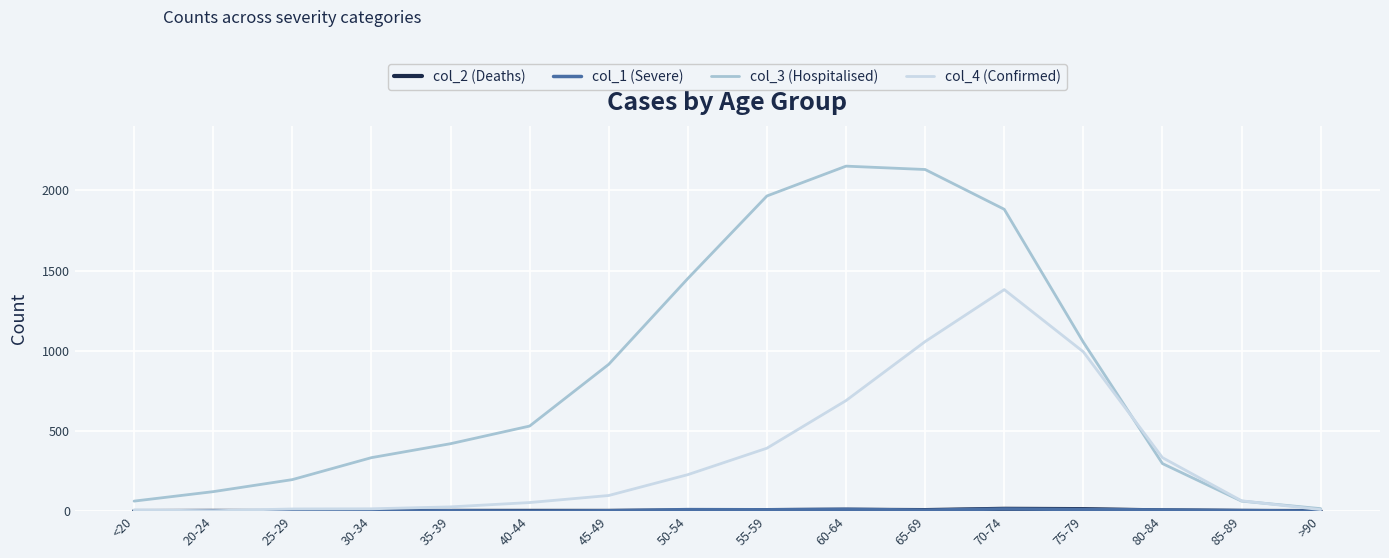

What is the difference between the highest and lowest values at 50-54?

1447